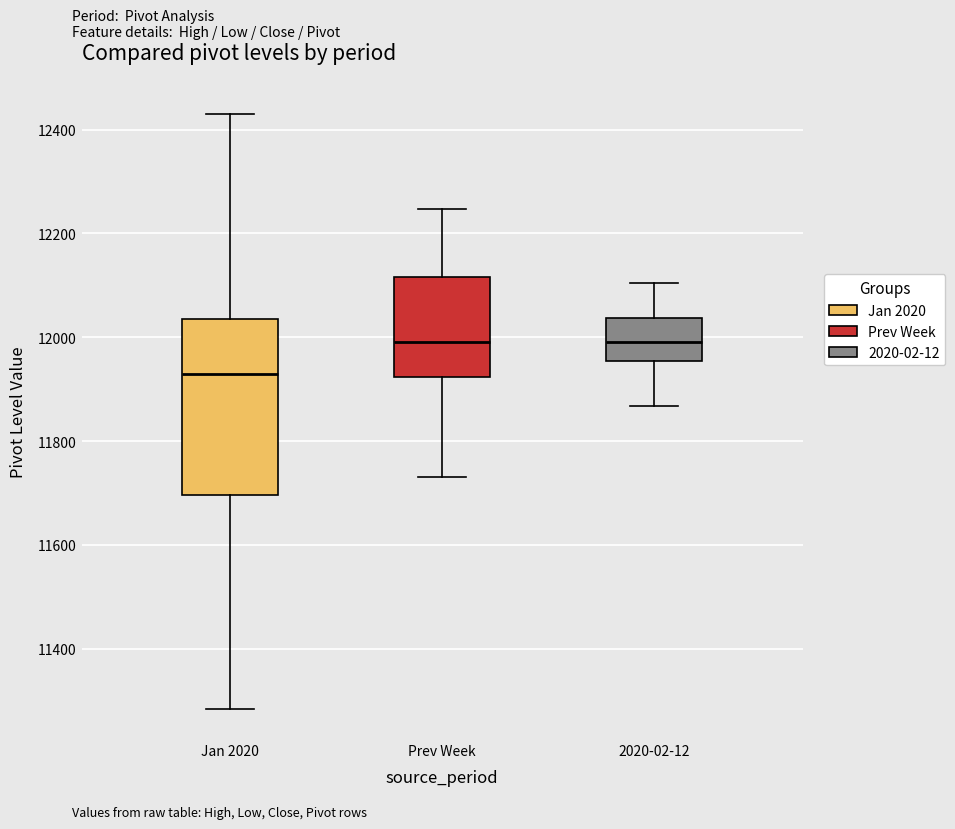

Reading left to right, read every box against the y-axis: the position of its median line, the range the box covers, and the ends of its whiskers. The values are not printed on the chart, so give them approximately, as read against the axis.

Jan 2020: median 11920, box 11700 to 12040, whiskers 11280 to 12440
Prev Week: median 12000, box 11920 to 12120, whiskers 11740 to 12240
2020-02-12: median 12000, box 11960 to 12040, whiskers 11860 to 12100